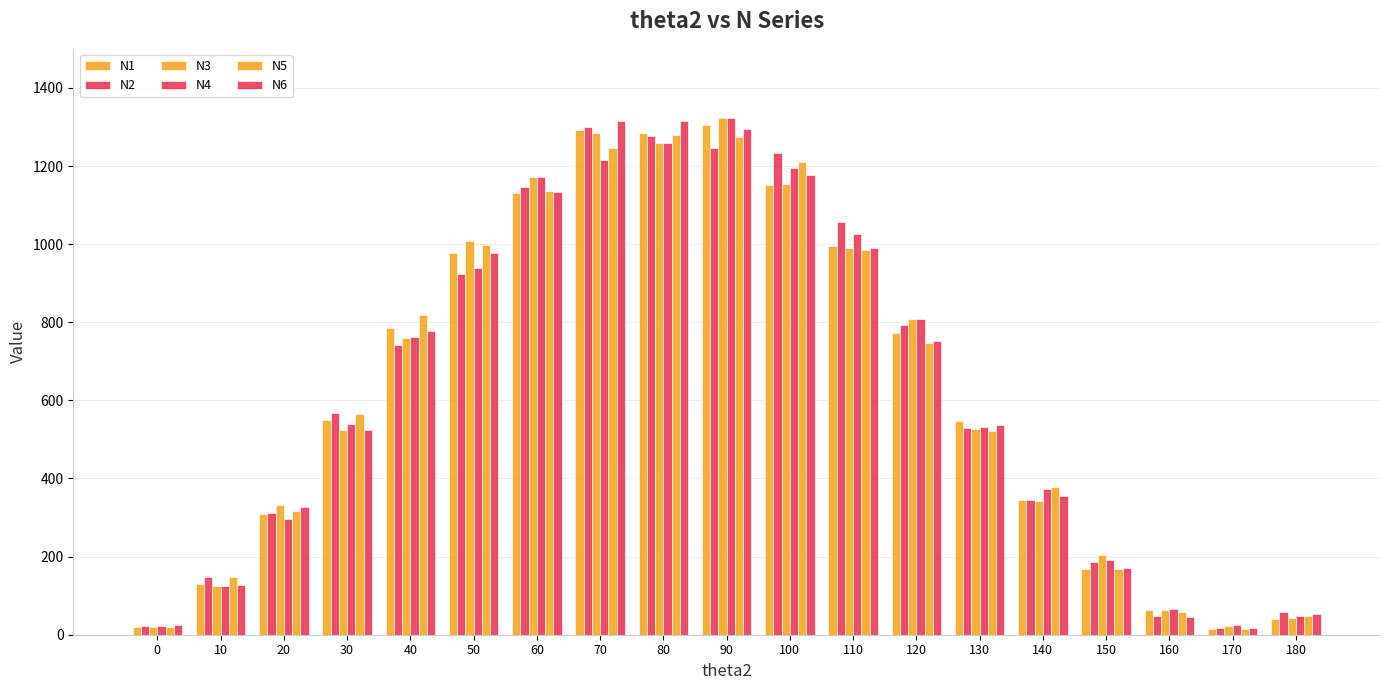

Rank the series at 140 from lowest to highest value.

N3, N2, N1, N6, N4, N5